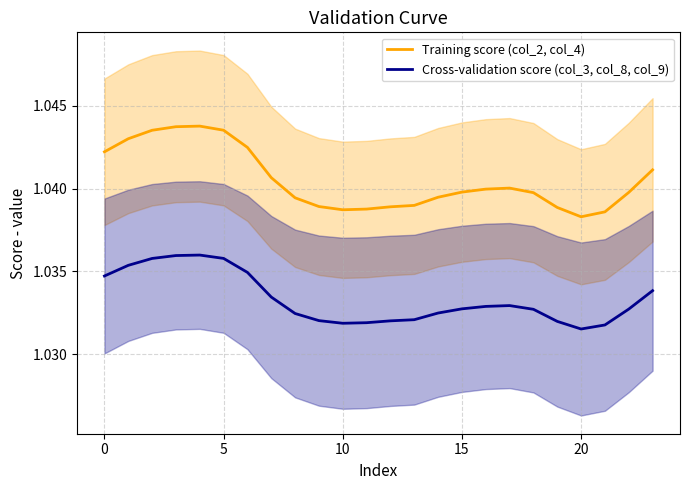

At how many categories does at least one series exceed 1?

24